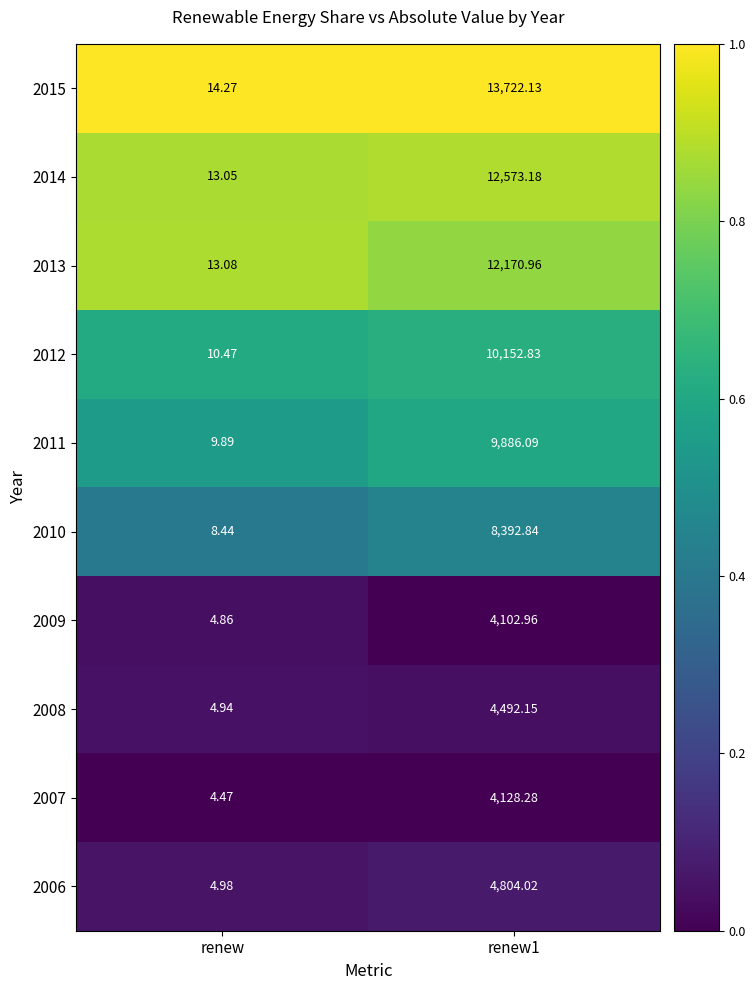

At which category is the sum across all series the highest?

renew1